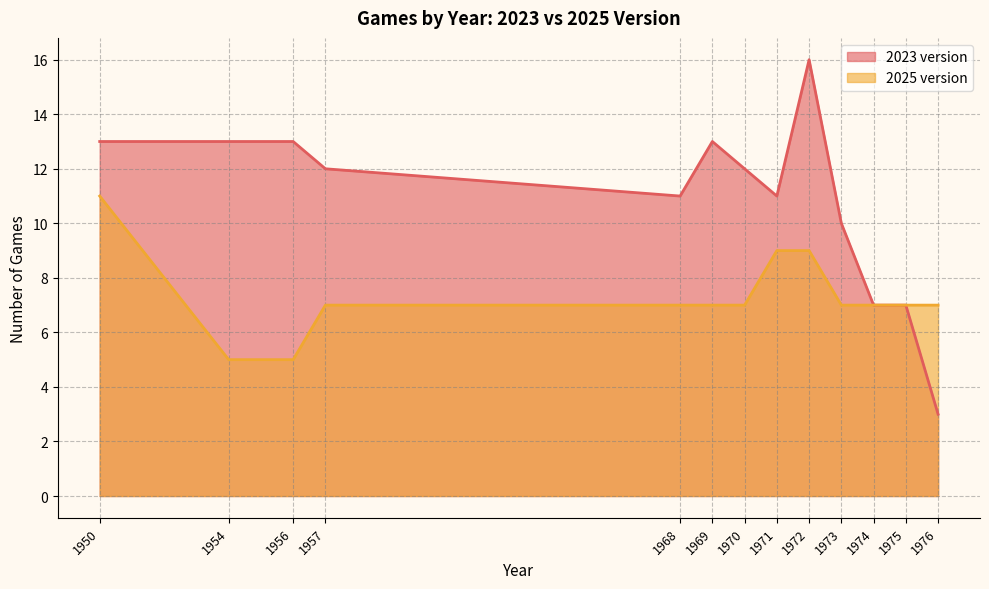

What is the approximate value of 2023 version at 1973, to the nearest 10?

10